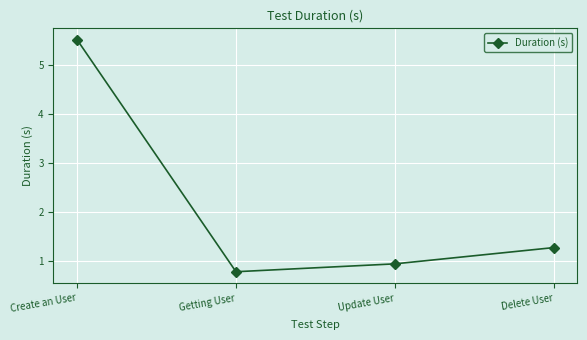

List the labels in order of value, largest first.

Create an User, Delete User, Update User, Getting User